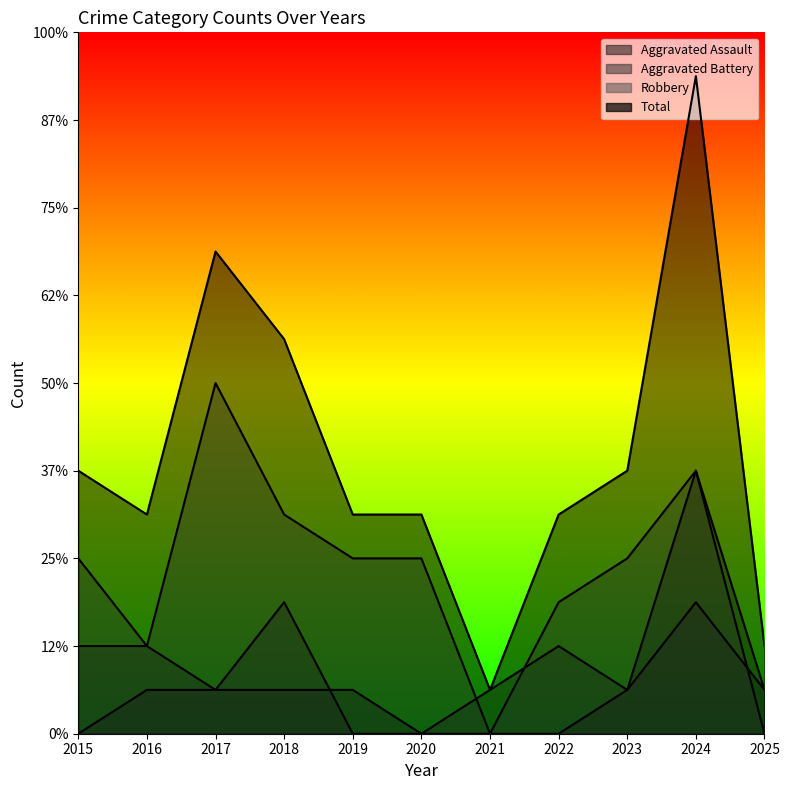

Reading left to right, list all the values displayed in this chart.

Aggravated Assault: 2015=0	2016=1	2017=1	2018=1	2019=1	2020=0	2021=0	2022=0	2023=1	2024=6	2025=1
Aggravated Battery: 2015=2	2016=2	2017=1	2018=3	2019=0	2020=0	2021=1	2022=2	2023=1	2024=3	2025=1
Robbery: 2015=4	2016=2	2017=8	2018=5	2019=4	2020=4	2021=0	2022=3	2023=4	2024=6	2025=0
Total: 2015=6	2016=5	2017=11	2018=9	2019=5	2020=5	2021=1	2022=5	2023=6	2024=15	2025=2